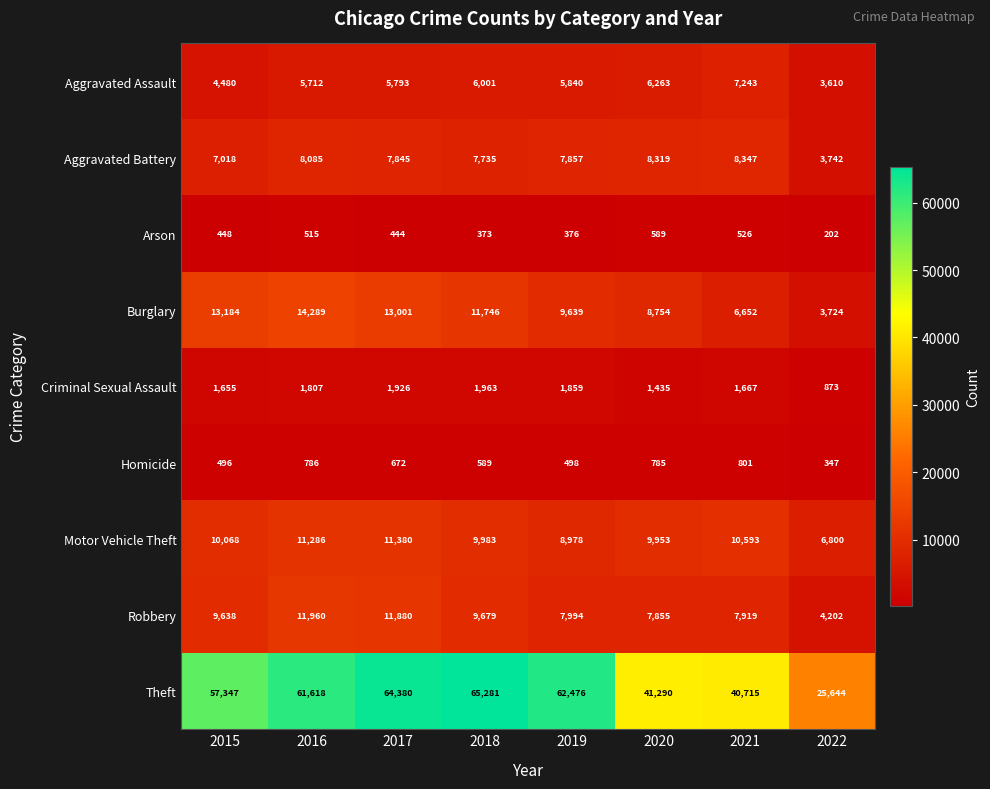

What value does the Burglary series have at 2018, to the nearest 100?

11700